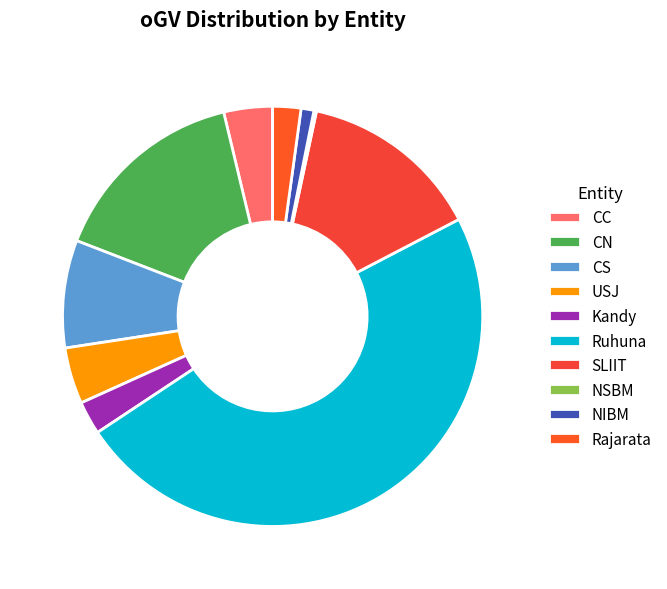

Which category has the smallest portion of the pie?

NSBM